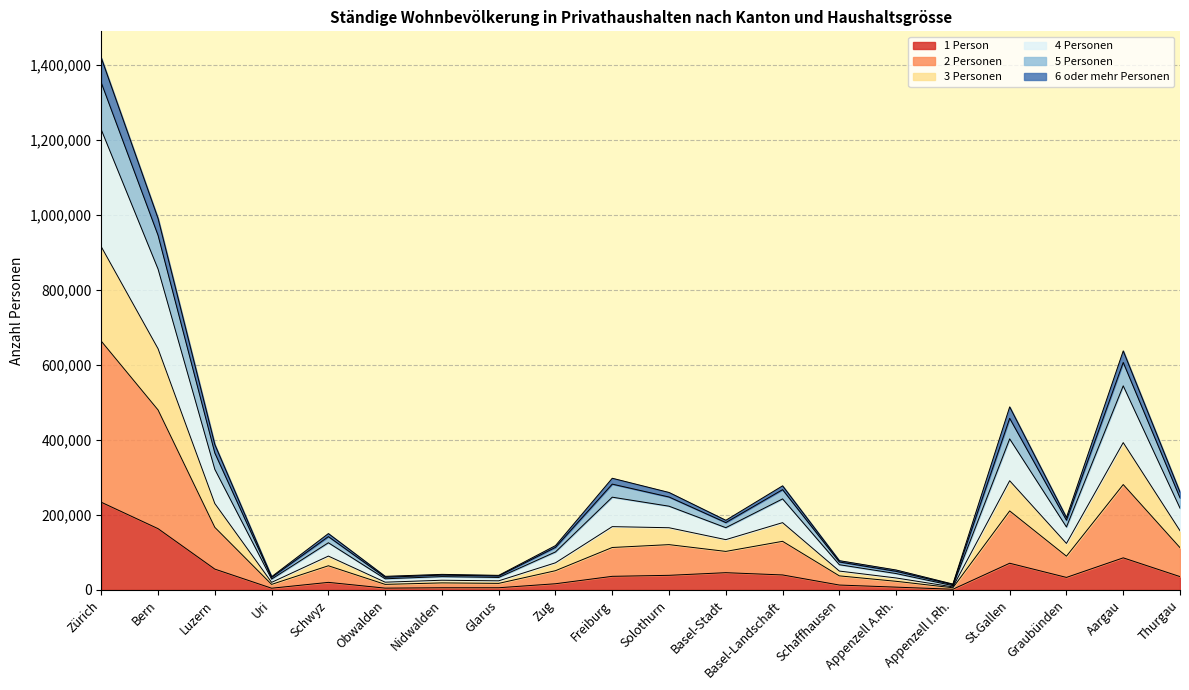

True or false: 1 Person has a value of 71132 at St.Gallen.

True